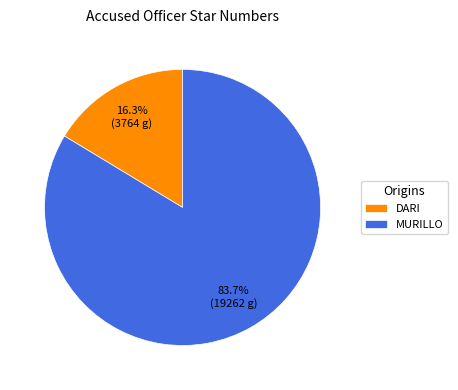

Is there a majority slice in this chart?

Yes